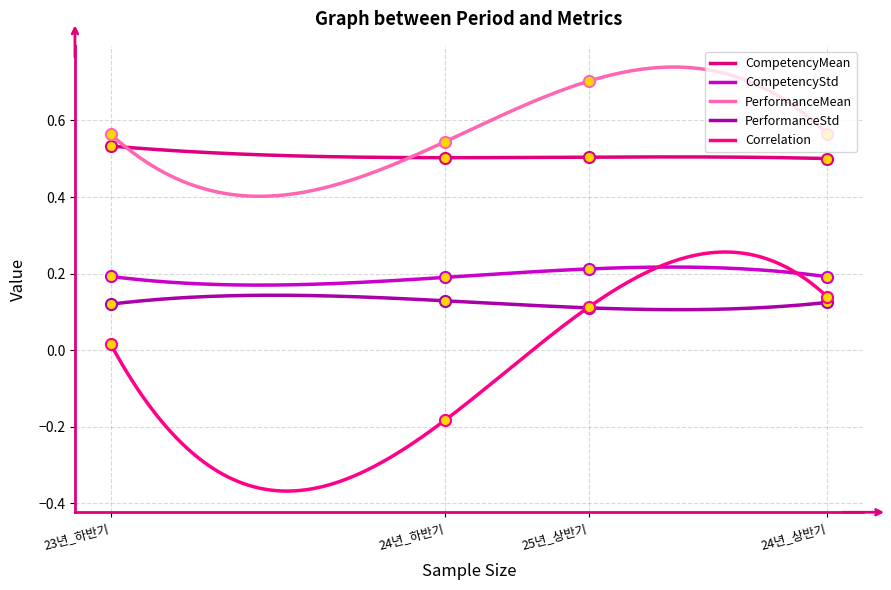

What is the sum of the PerformanceStd values at 24년_하반기 and 25년_상반기?

0.2